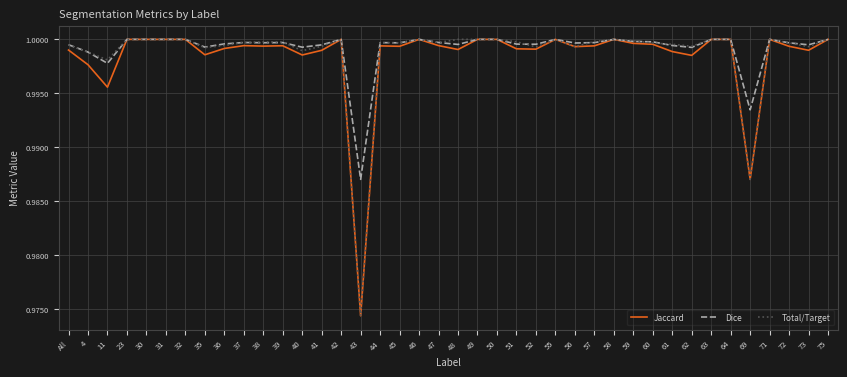

What is the total value across all series at 38?

3.0